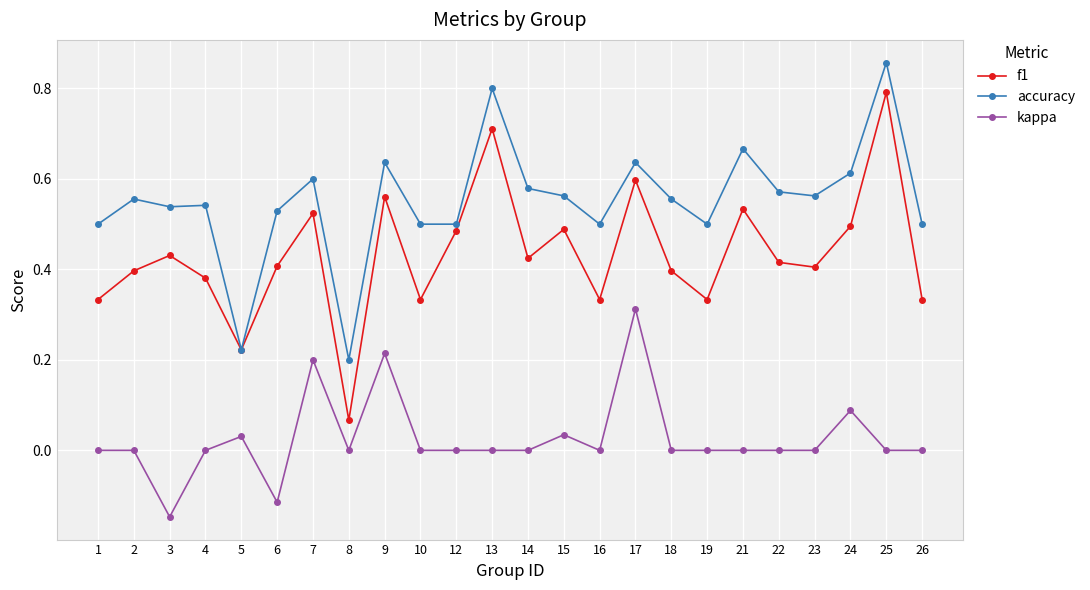

Rank the series at 1 from highest to lowest value.

accuracy, f1, kappa